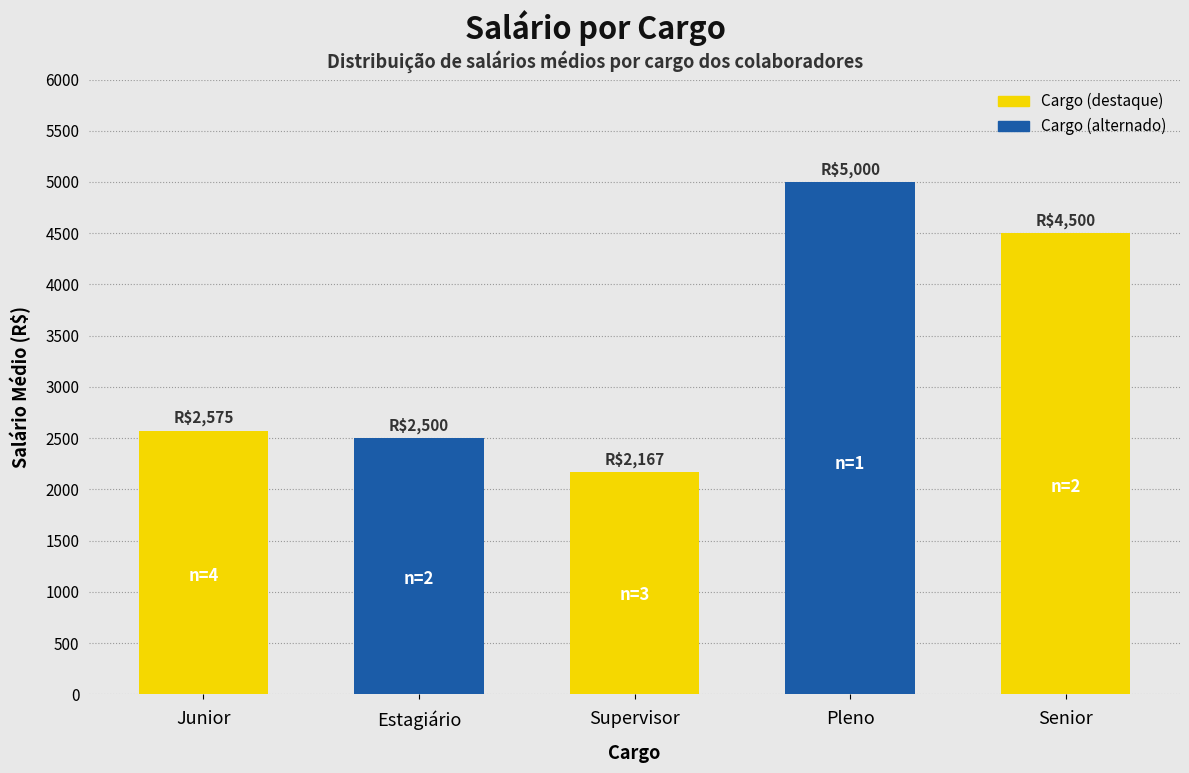

How many distinct data groups are displayed?

1